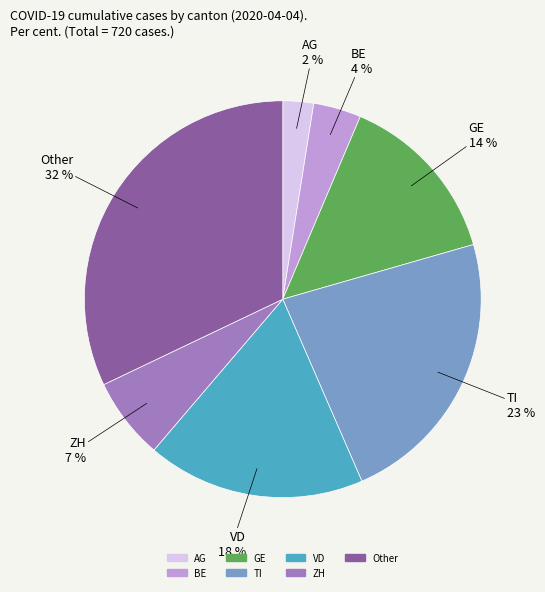

Is ZH the majority of the pie?

No